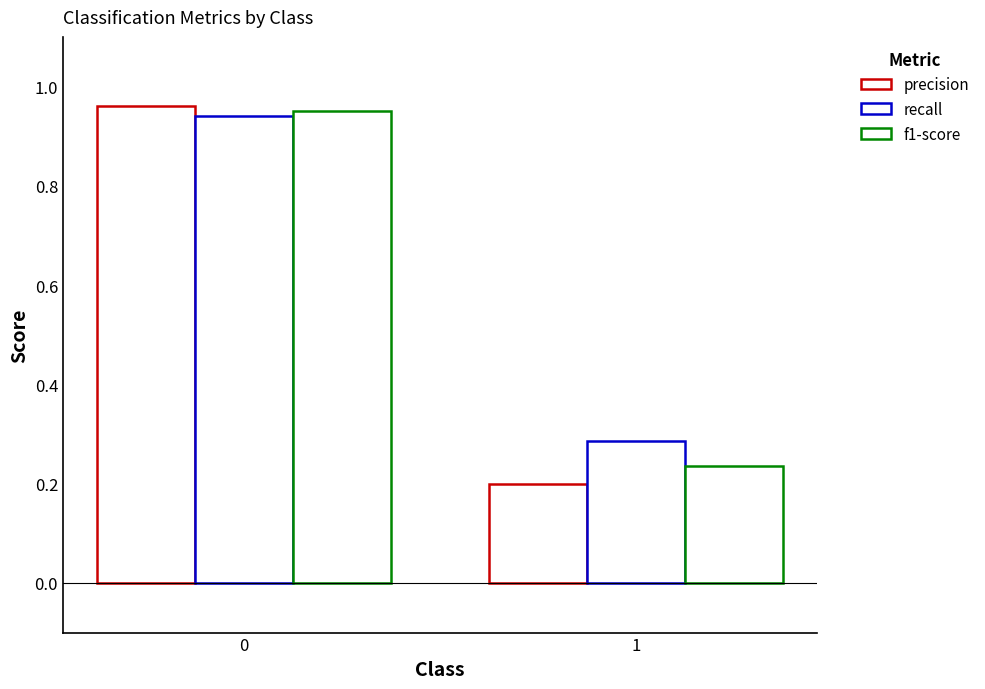

Are the bars grouped side by side (vs. stacked)?

Yes